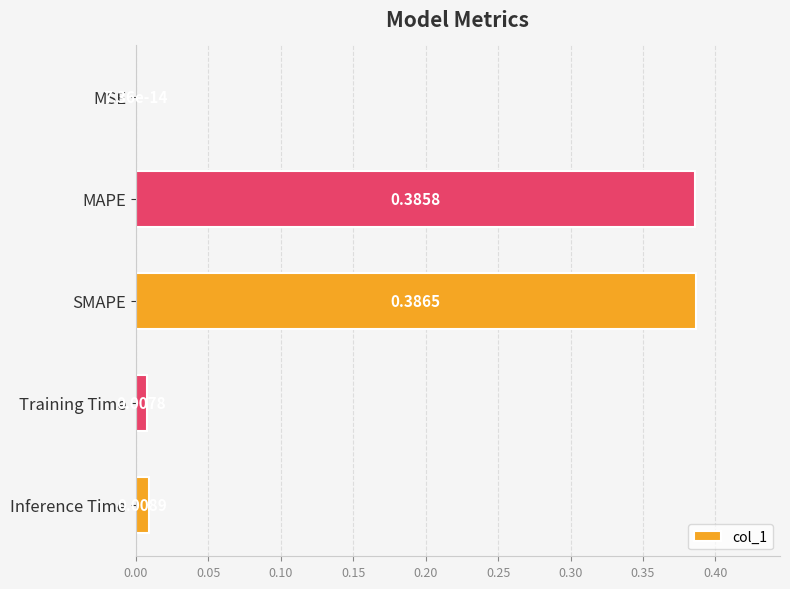

At which category does the chart reach its peak across all series?

SMAPE